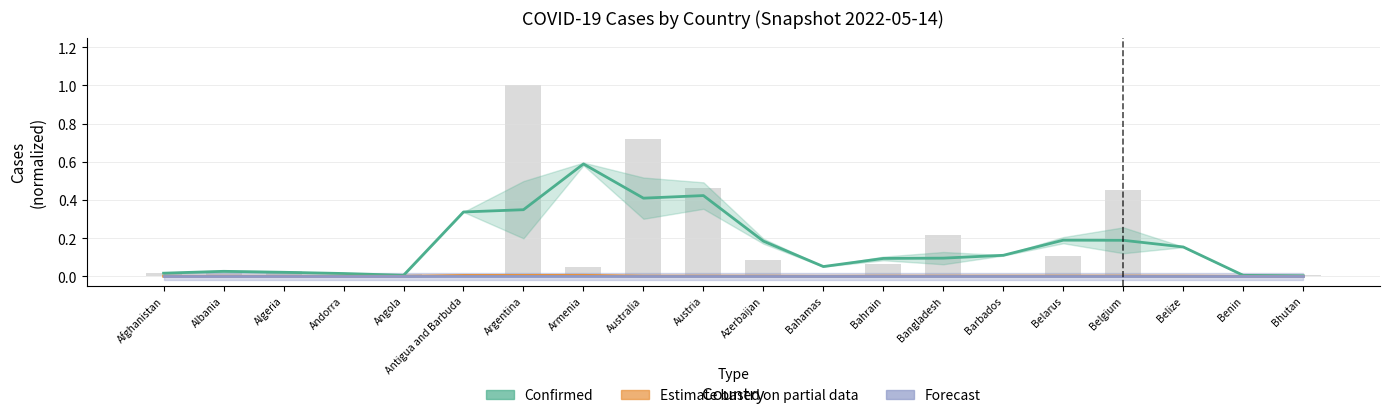

What is the total value across all series at Argentina?

0.4